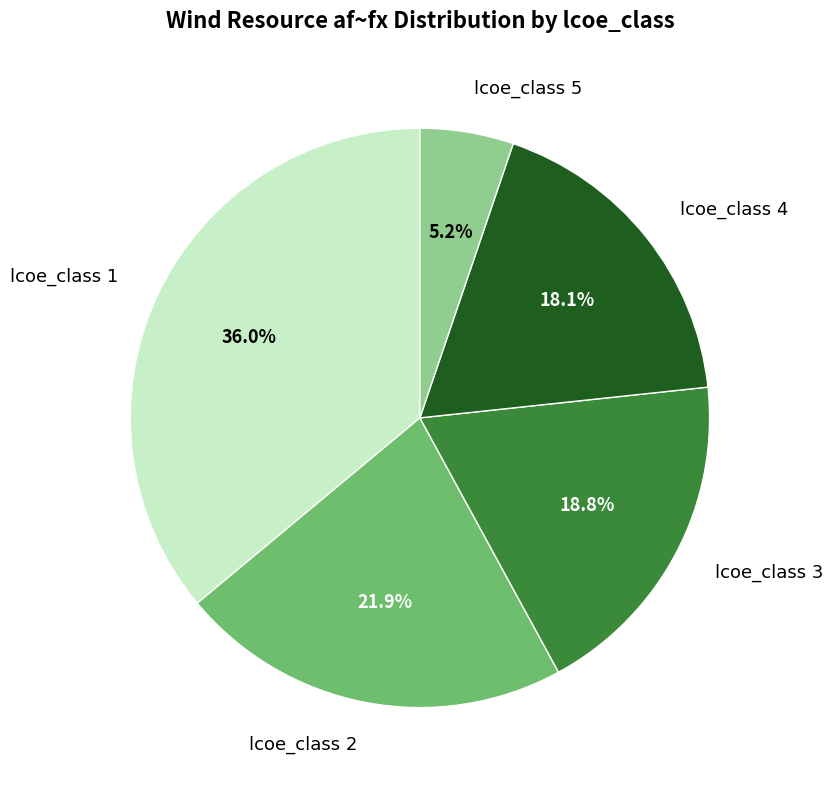

Rank the categories by value from highest to lowest.

lcoe_class 1, lcoe_class 2, lcoe_class 3, lcoe_class 4, lcoe_class 5